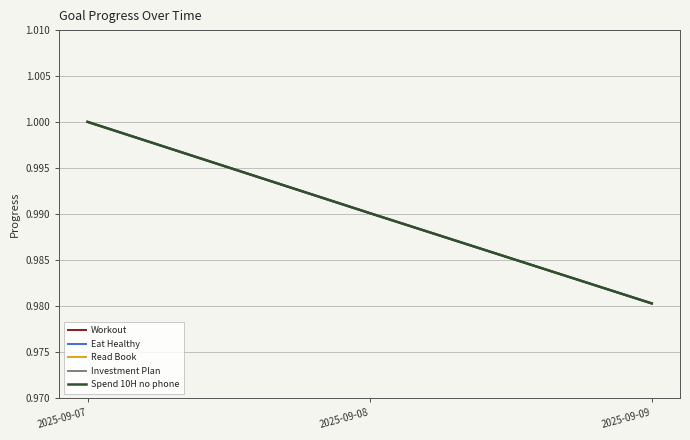

Rank the categories by Eat Healthy value from highest to lowest.

2025-09-07, 2025-09-08, 2025-09-09